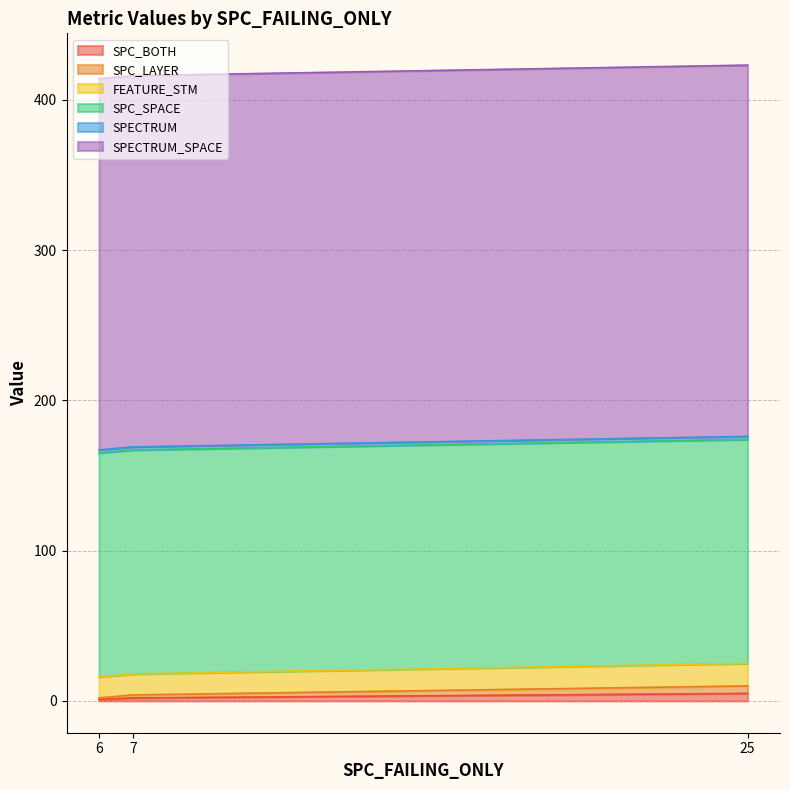

What is the sum of the SPC_LAYER values at 6 and 7?

3